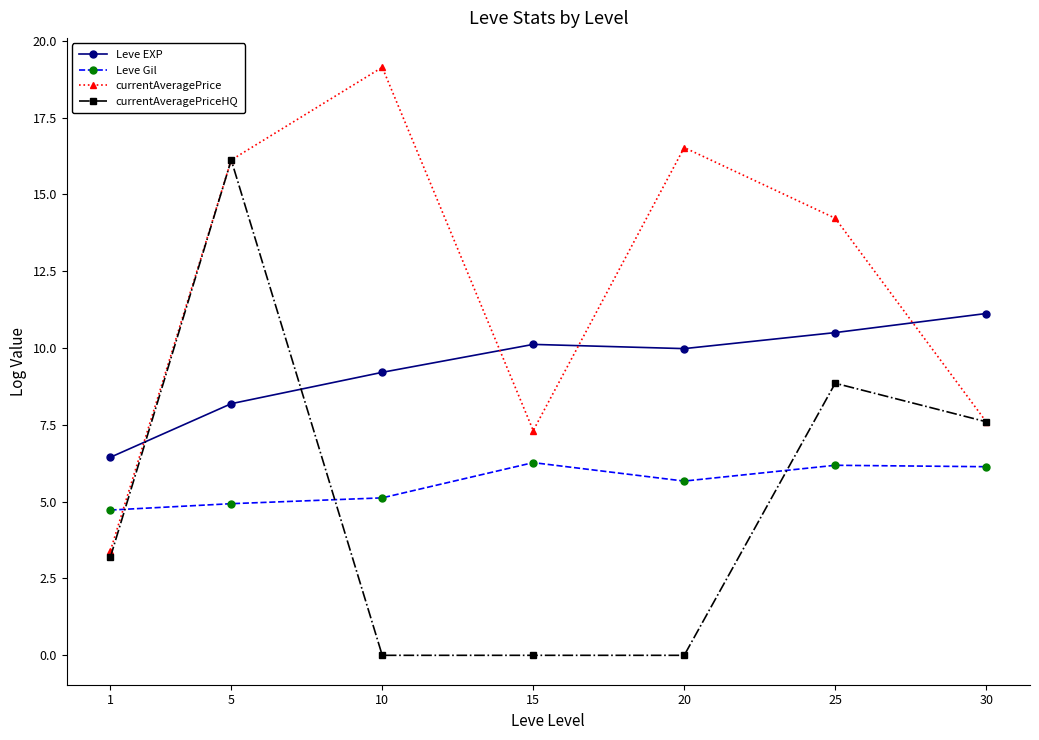

True or false: Leve Gil and currentAveragePrice cross at least once.

True